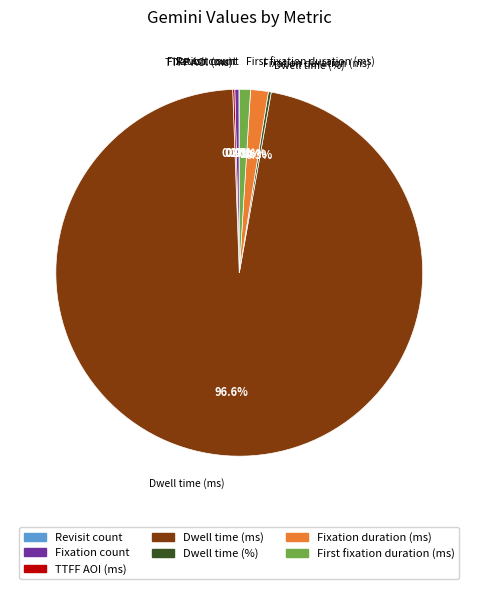

Does Dwell time (ms) represent more than half of the total?

Yes